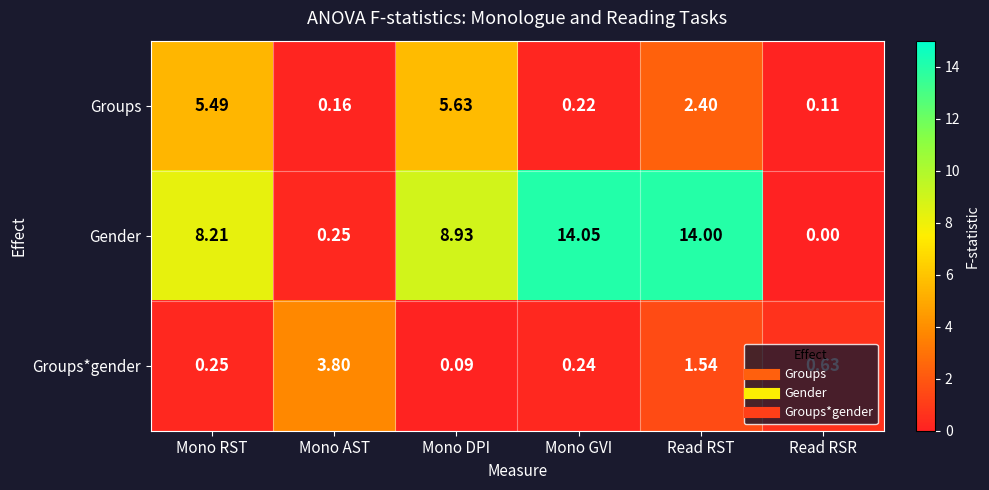

What is the difference between the highest and lowest values at Mono RST?

8.0